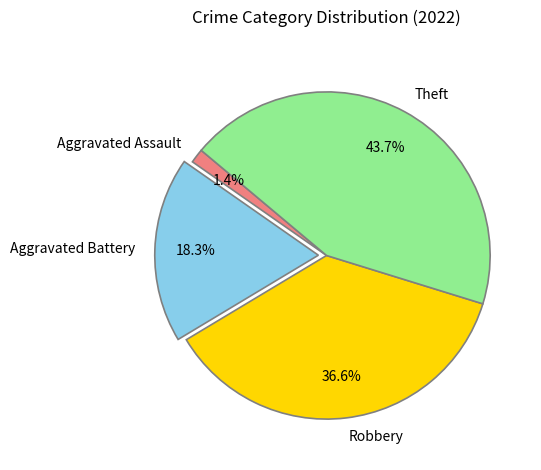

Combined, what portion of the pie is Robbery and Aggravated Battery?

54.9%